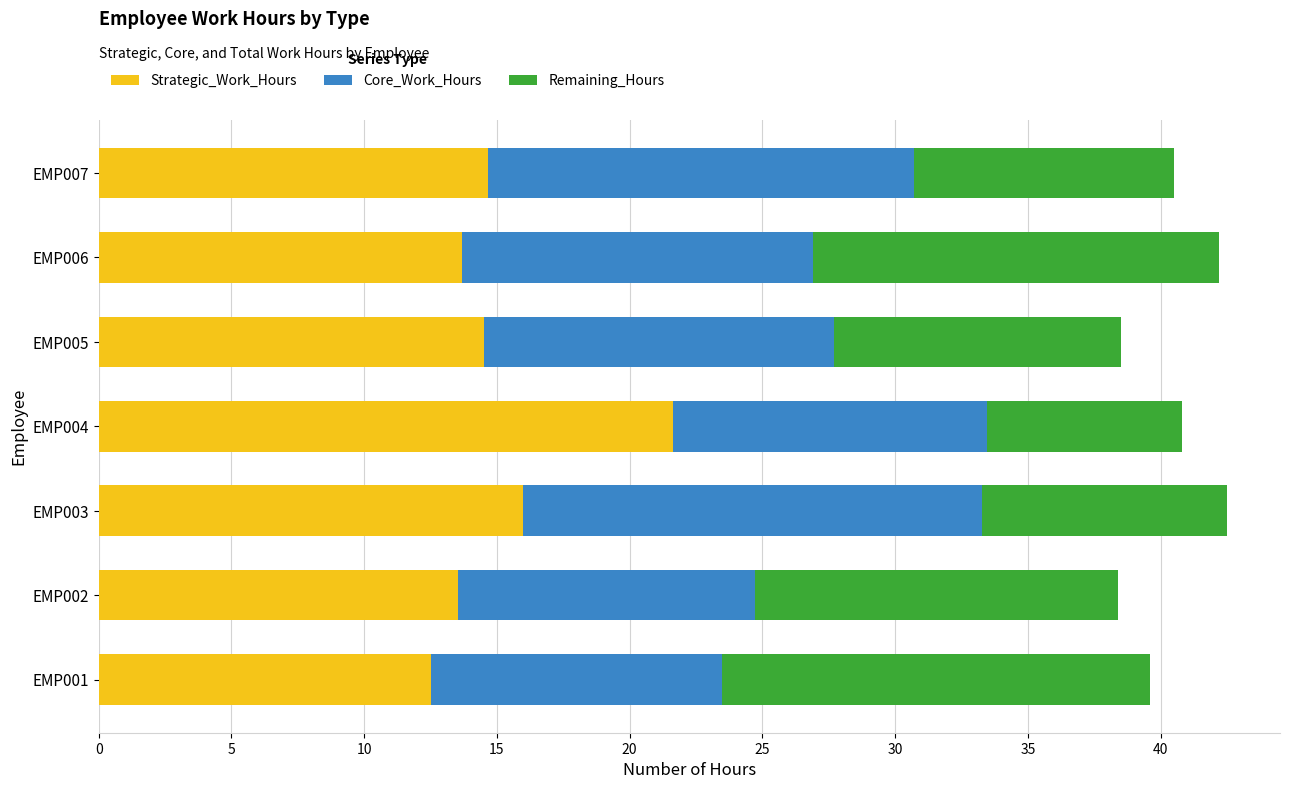

What is the maximum value for Strategic_Work_Hours?

21.6